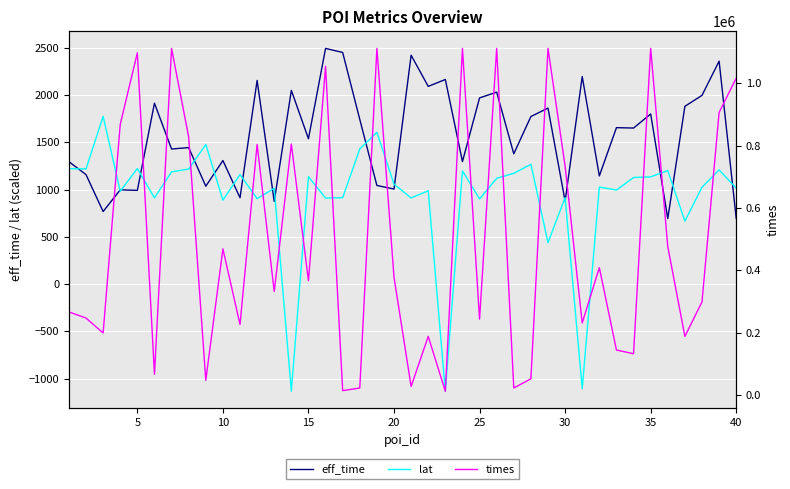

How many lines are shown in the chart?

3